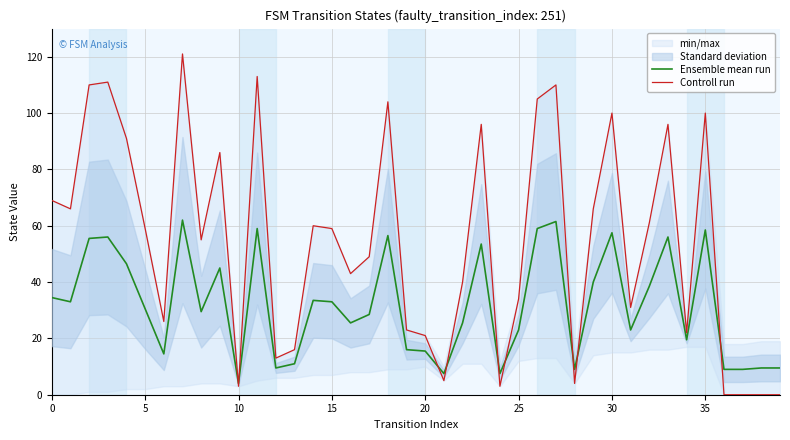

True or false: Ensemble mean run has a value of 10.1 at 15.

False